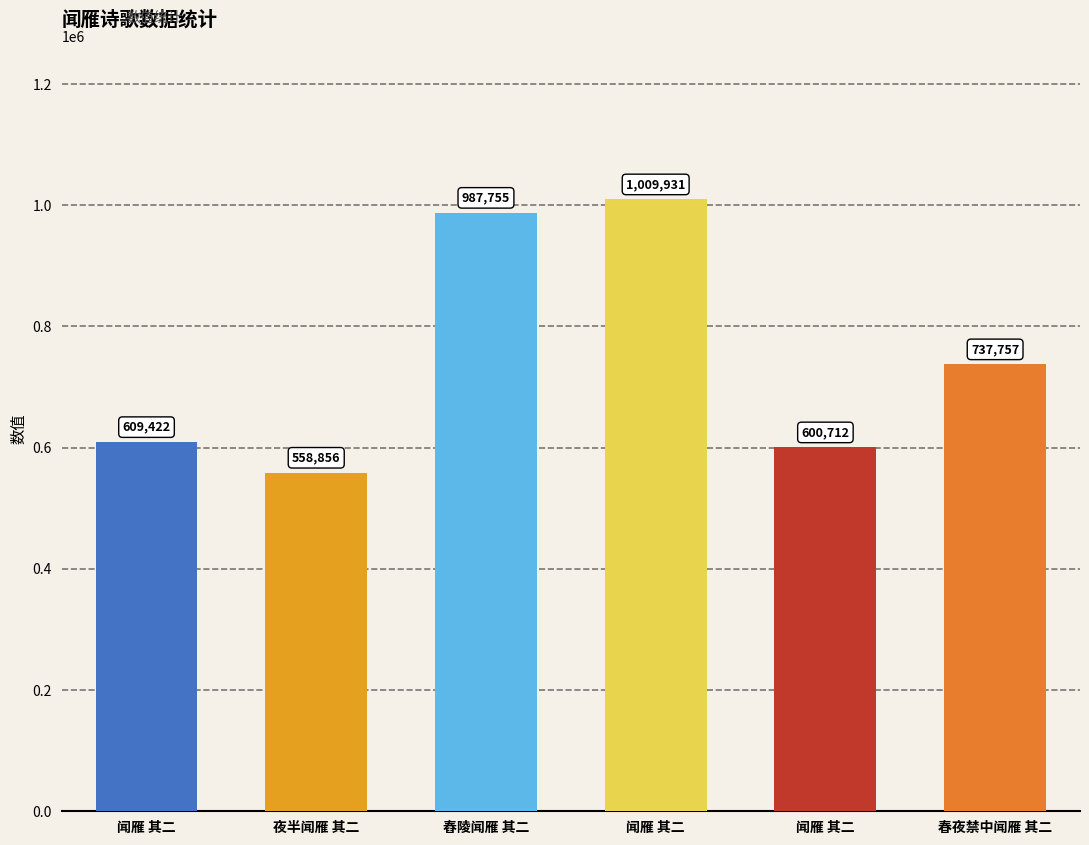

Read the value at 春夜禁中闻雁 其二.

737757